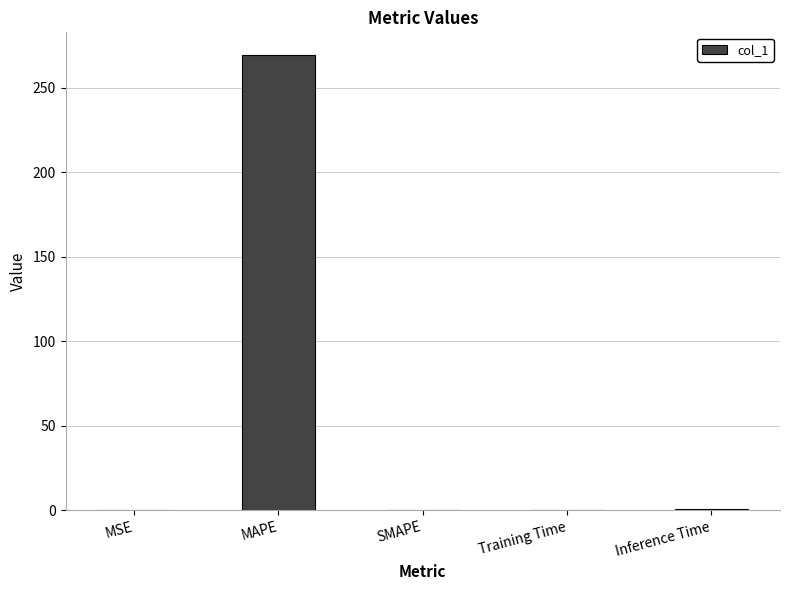

Which label corresponds to the largest value in the chart?

MAPE